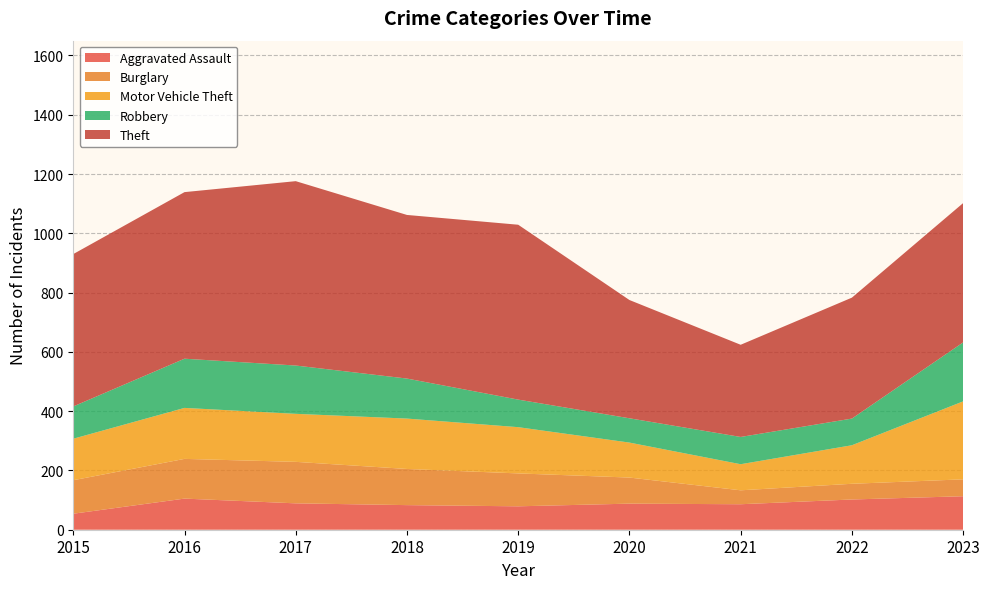

Reading right to left, transcribe all the data shown in this chart.

Aggravated Assault: 113	102	86	88	79	83	89	105	54
Burglary: 57	53	47	88	111	122	140	134	113
Motor Vehicle Theft: 263	130	88	118	156	170	162	172	140
Robbery: 199	90	92	82	93	135	163	166	109
Theft: 470	408	311	399	590	552	622	562	514